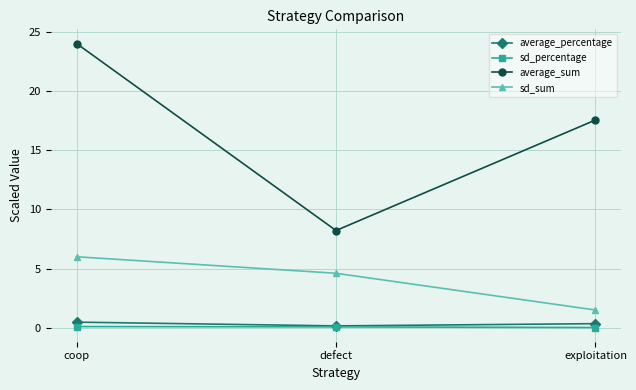

What position from the right is exploitation?

1